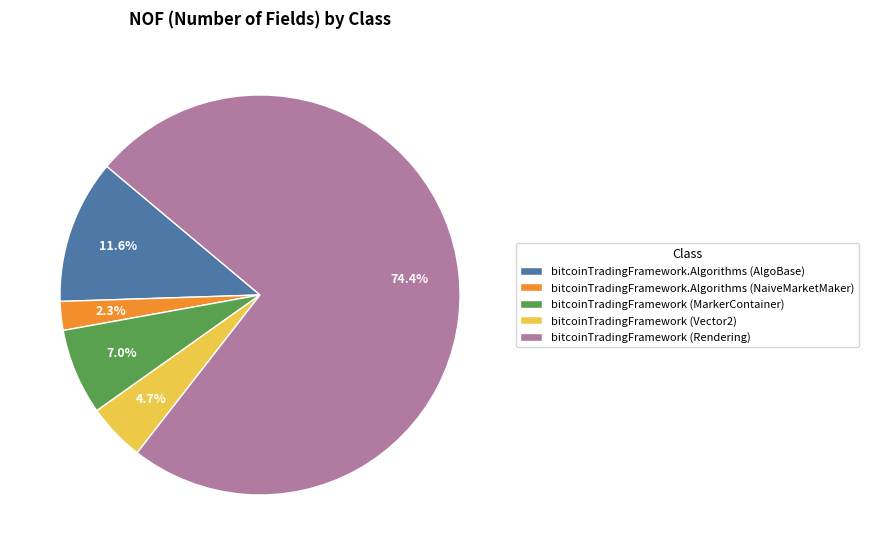

Count the number of slices in the pie.

5